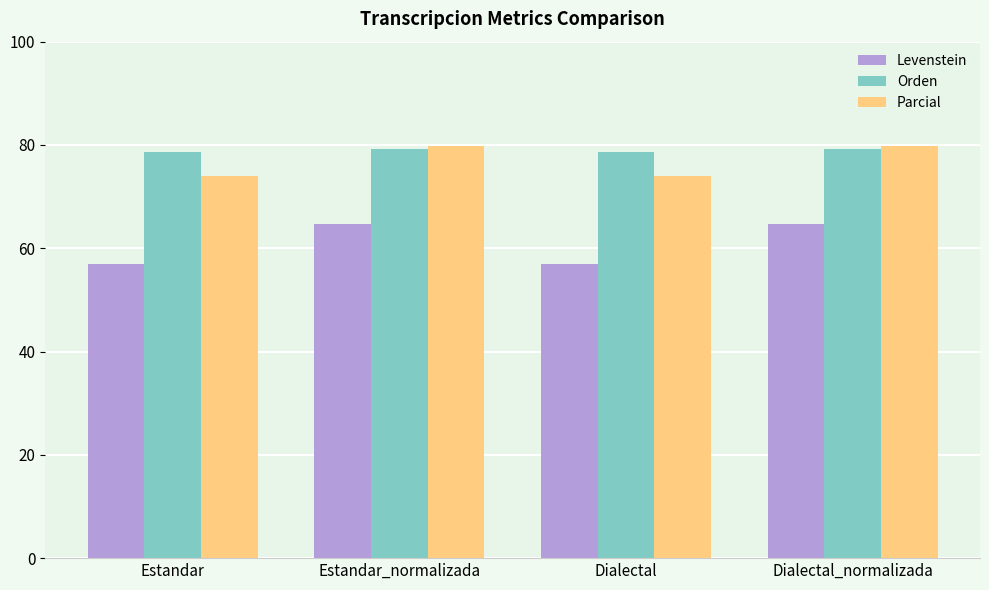

Between Dialectal and Dialectal_normalizada, which series saw the biggest shift?

Levenstein